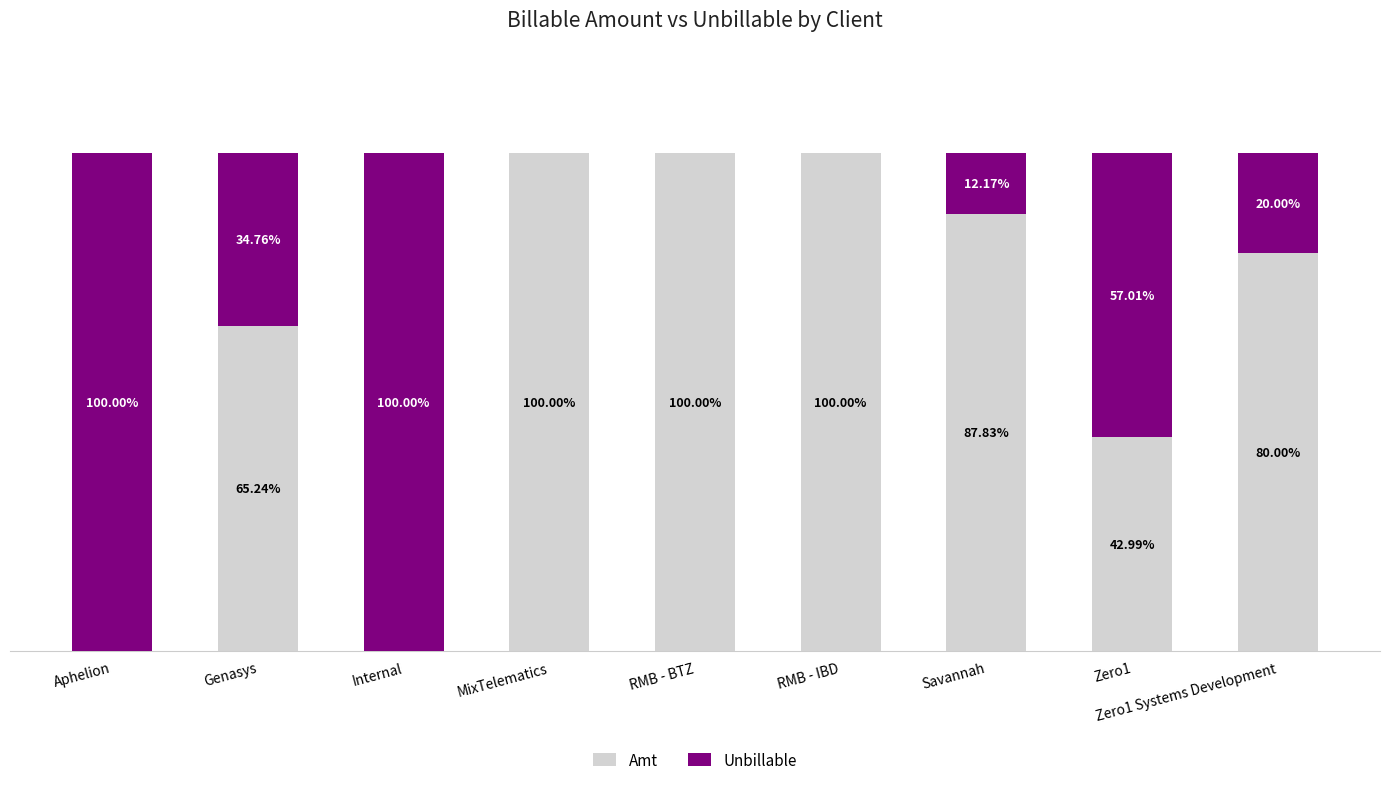

What is the sum of the Amt values at Genasys and Savannah?

153.1